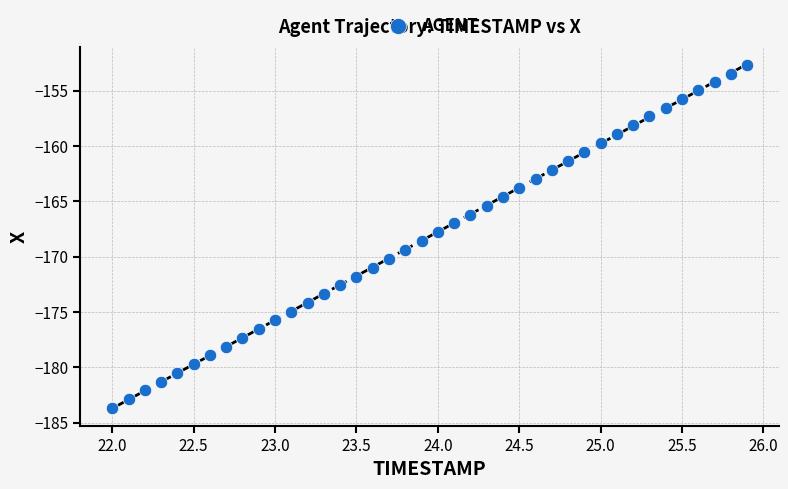

What is the range of Y values (max minus min)?

30.9